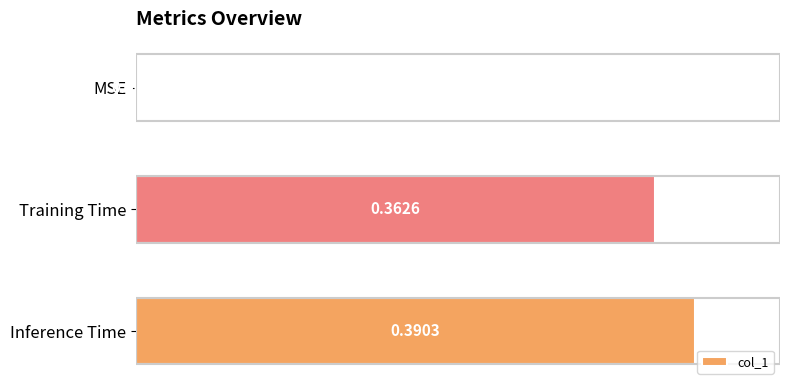

What is the change in value from MSE to Inference Time?

+0.4